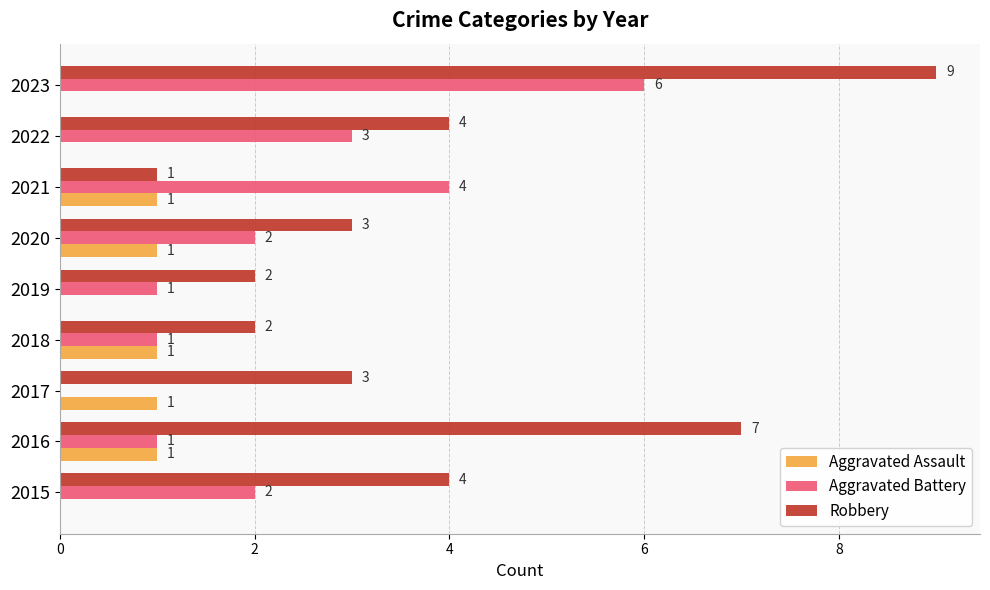

How many Aggravated Assault values are between 0 and 1?

9